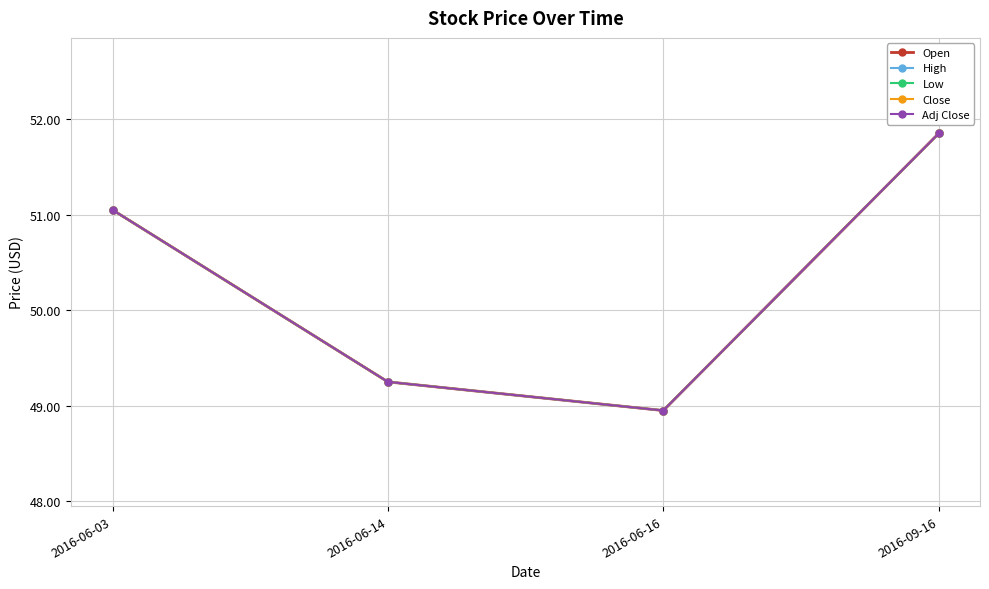

What is the label of the 3rd point from the right?

2016-06-14